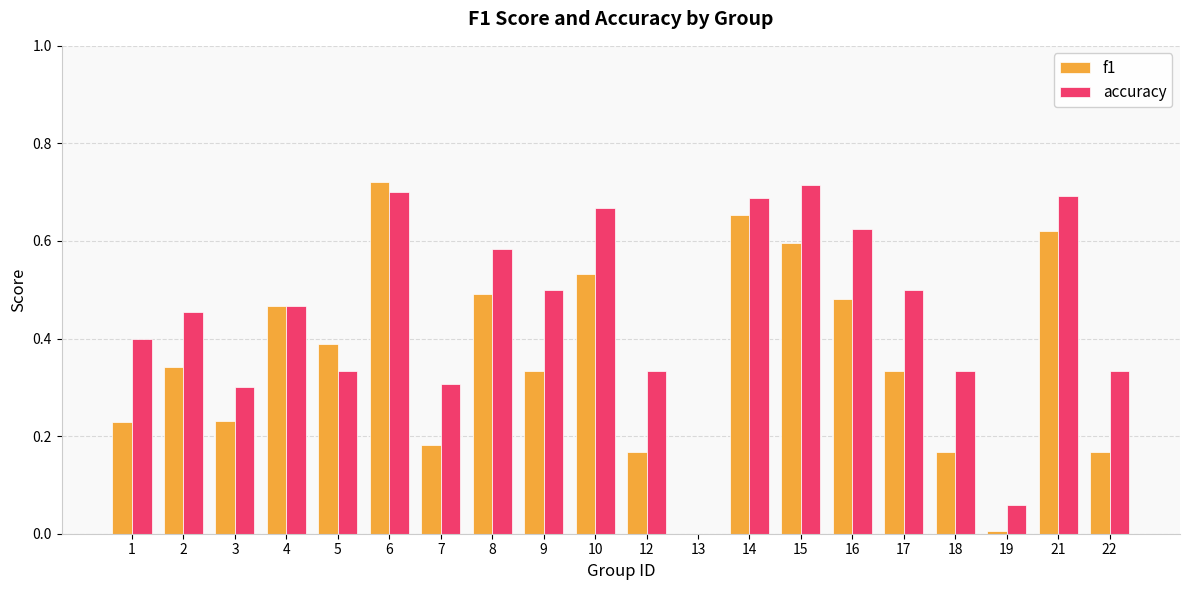

True or false: accuracy has a value of 1.0 at 14.

False